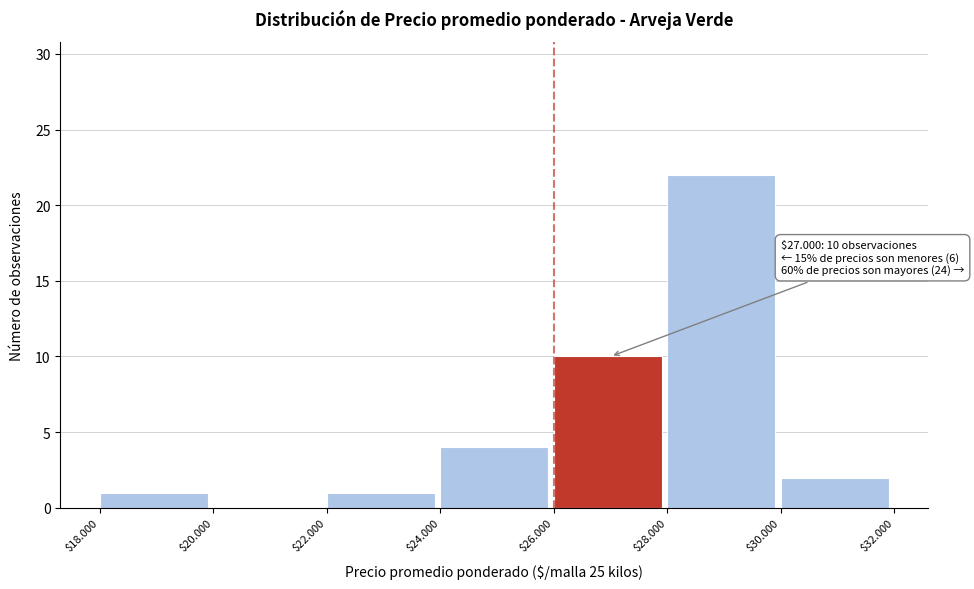

What is the sum of all values?

40